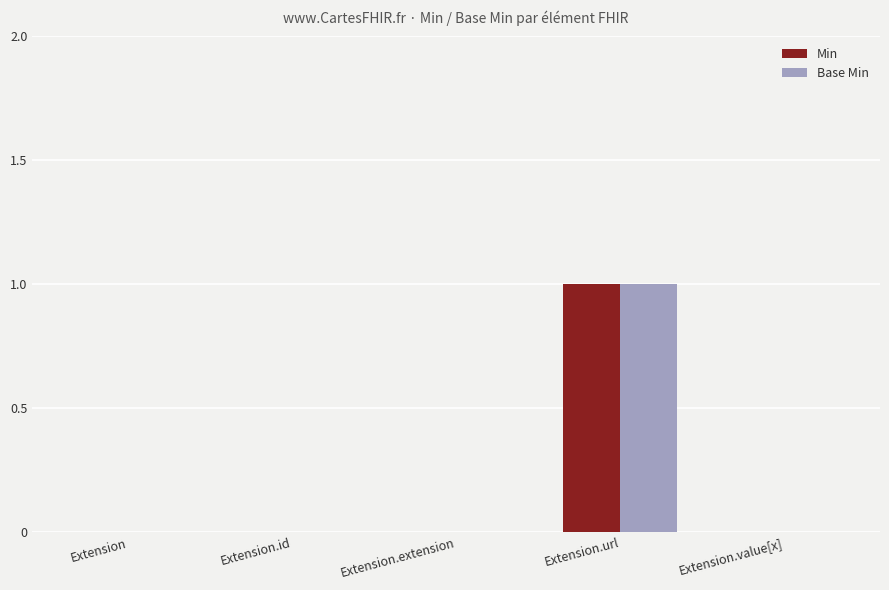

Reading right to left, list all the values displayed in this chart.

Min: Extension.value[x]=0	Extension.url=1	Extension.extension=0	Extension.id=0	Extension=0
Base Min: Extension.value[x]=0	Extension.url=1	Extension.extension=0	Extension.id=0	Extension=0